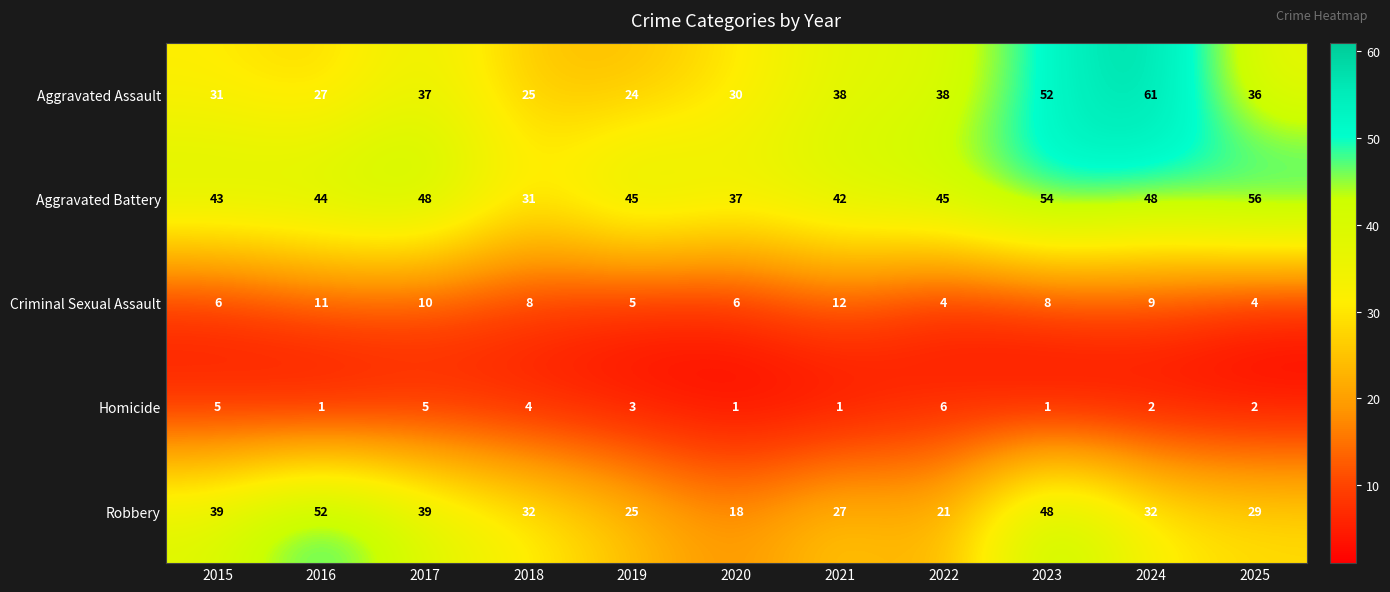

What is the greatest value displayed?

61